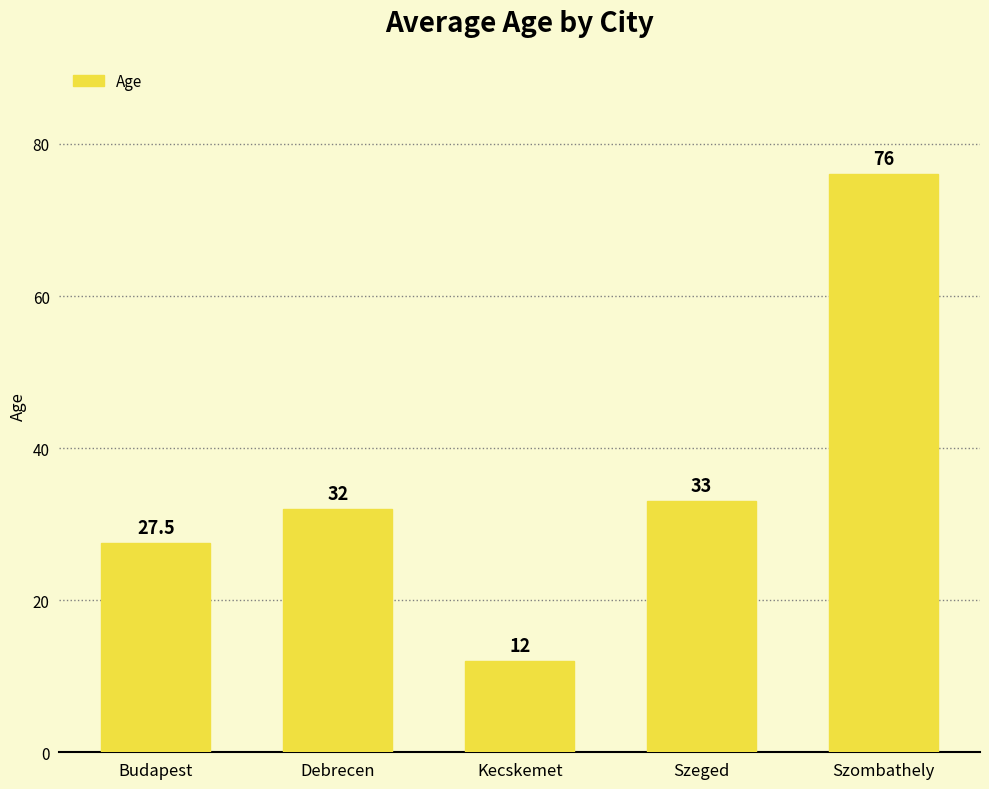

Reading left to right, list all the values displayed in this chart.

27.5	32.0	12.0	33.0	76.0